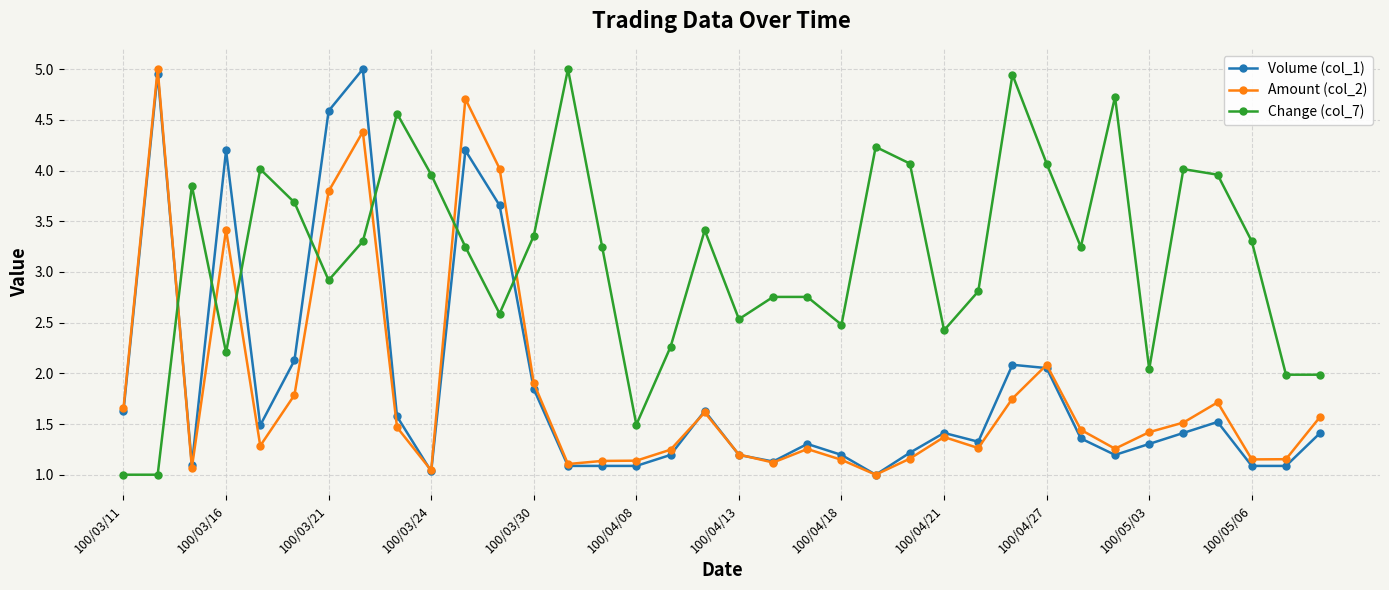

What is the smallest value displayed?

1.0